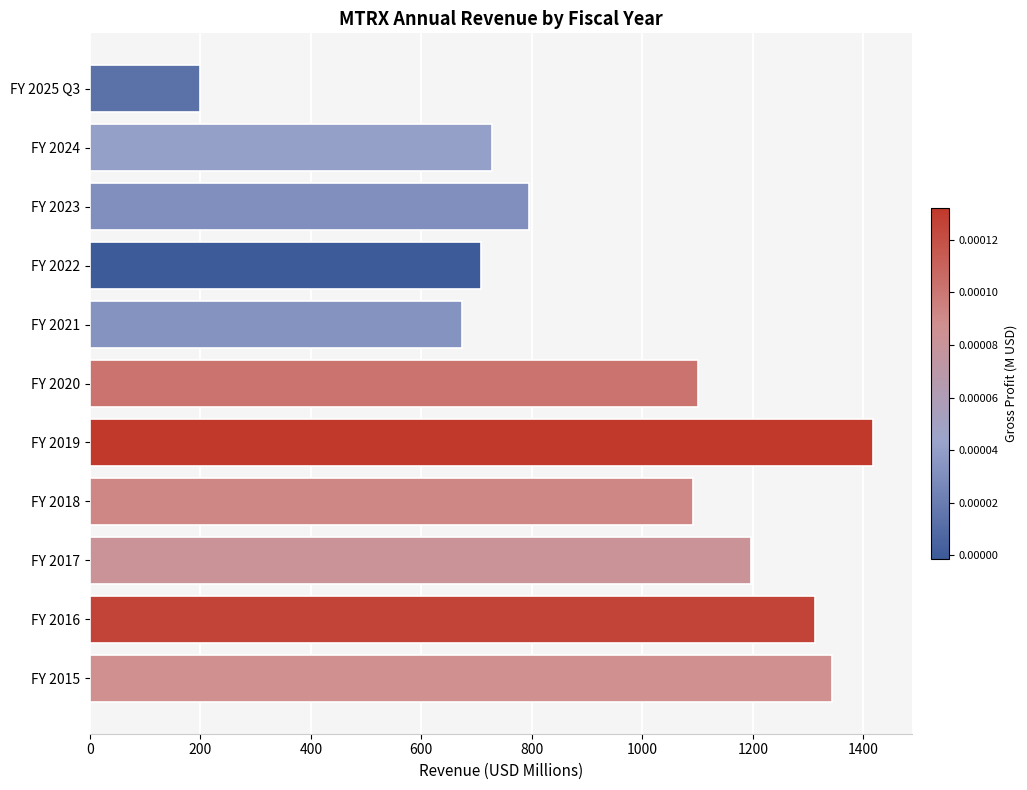

At which category does the chart reach its minimum across all series?

FY 2025 Q3